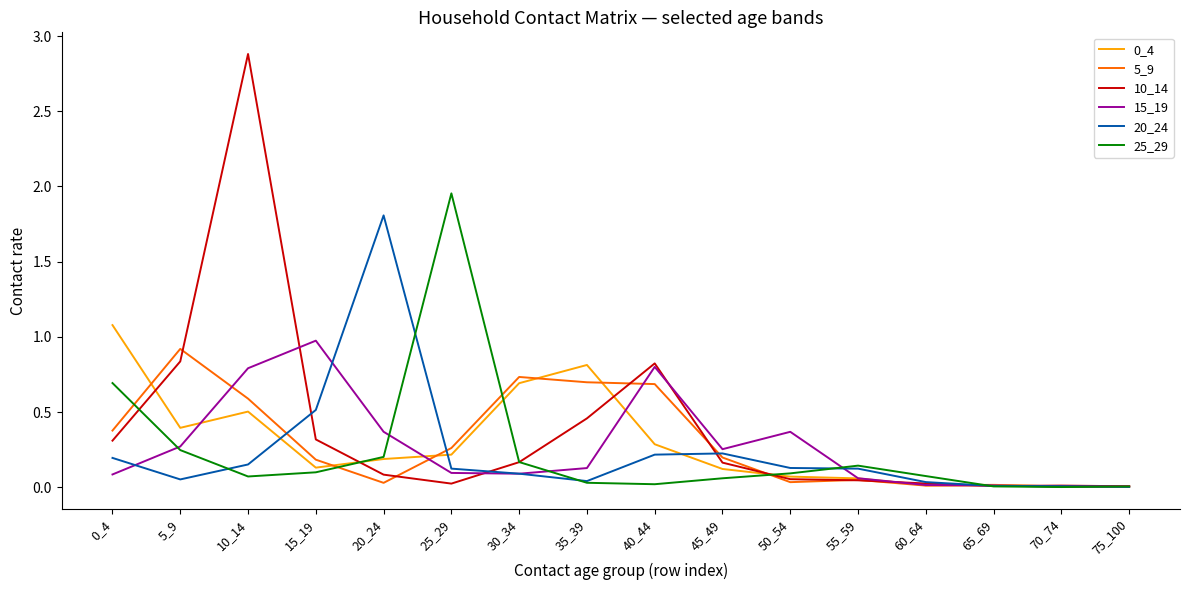

What is the greatest value displayed?

2.9